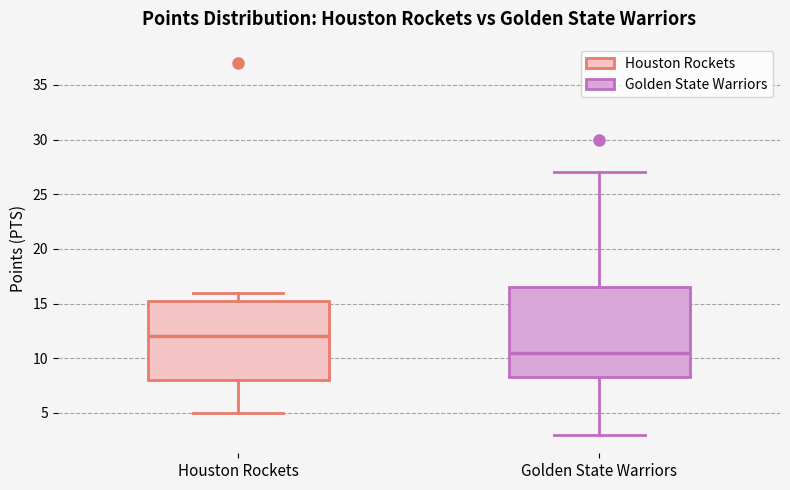

Reading left to right, transcribe this box plot: for each box, give where its median line is, the range the box spans, and where its two whiskers end, as read against the y-axis. The values are not printed on the chart, so give them approximately, as read against the axis.

Houston Rockets: median 12.0, box 8.0 to 15.5, whiskers 5.0 to 16.0
Golden State Warriors: median 10.5, box 8.5 to 16.5, whiskers 3.0 to 27.0